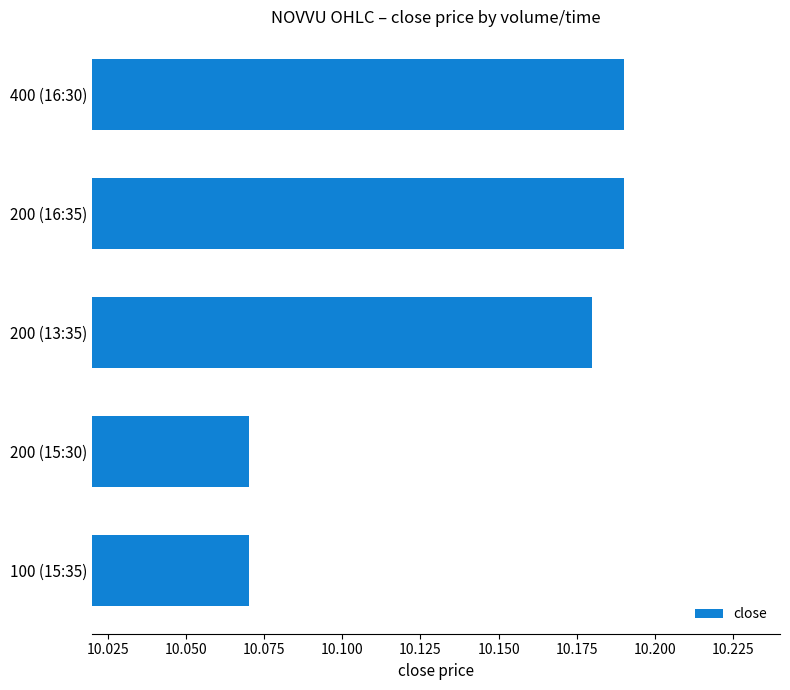

Between 200 (16:35) and 100 (15:35), which is larger?

200 (16:35)